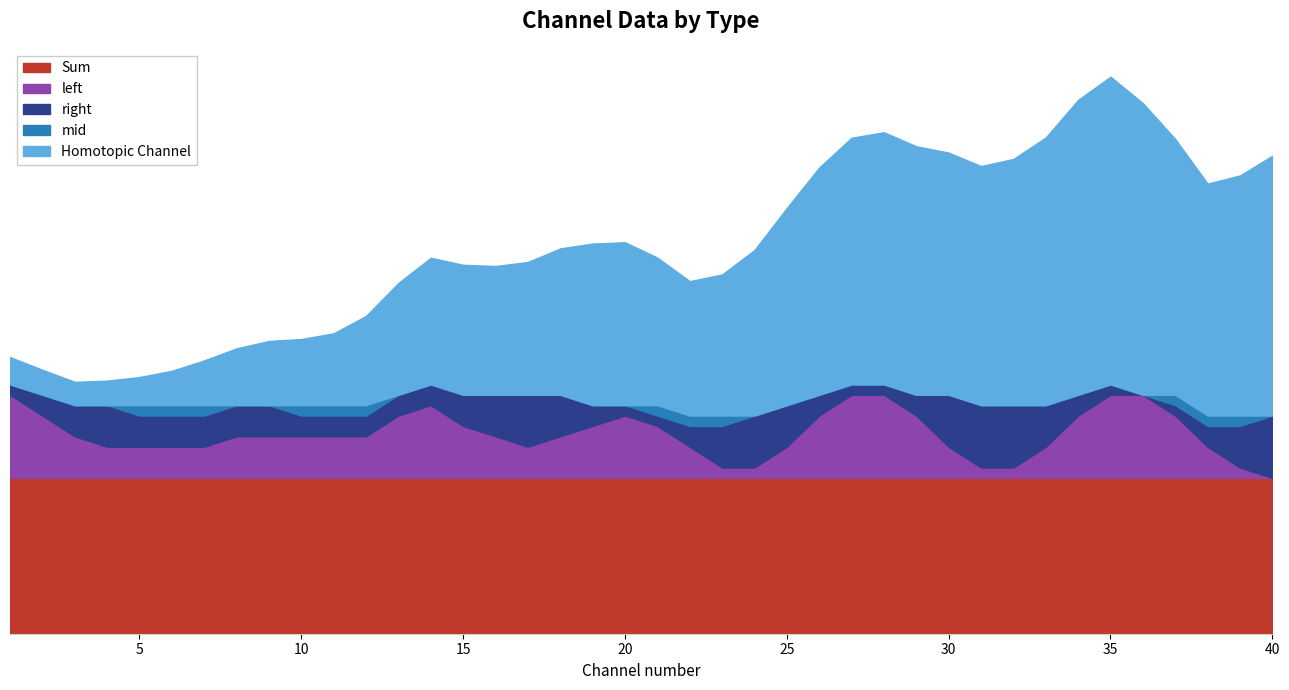

Which series changed the most between 37 and 38?

left